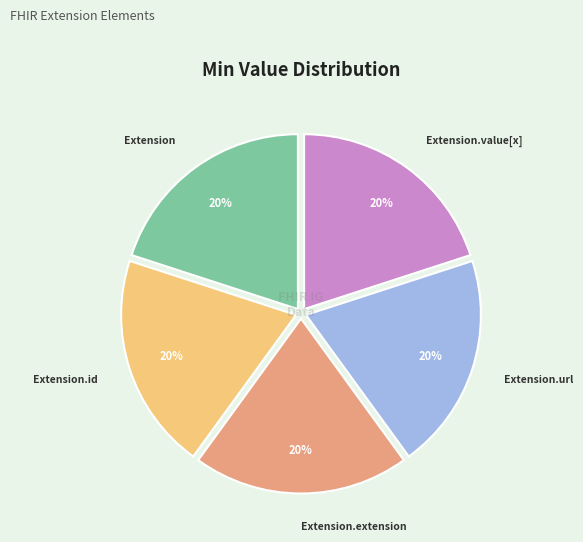

To the nearest percent, what is the difference between the largest and smallest slice percentages?

0%